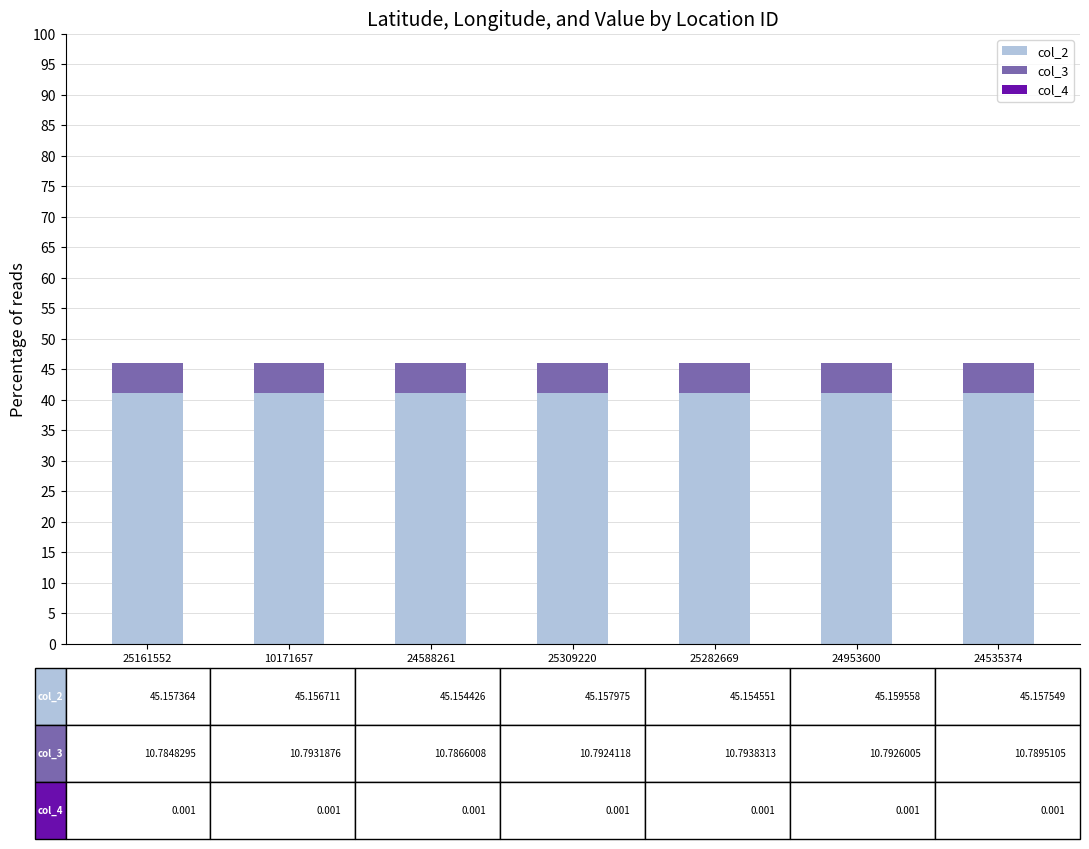

The value of col_2 at 24588261 is 41.0. True or false?

True